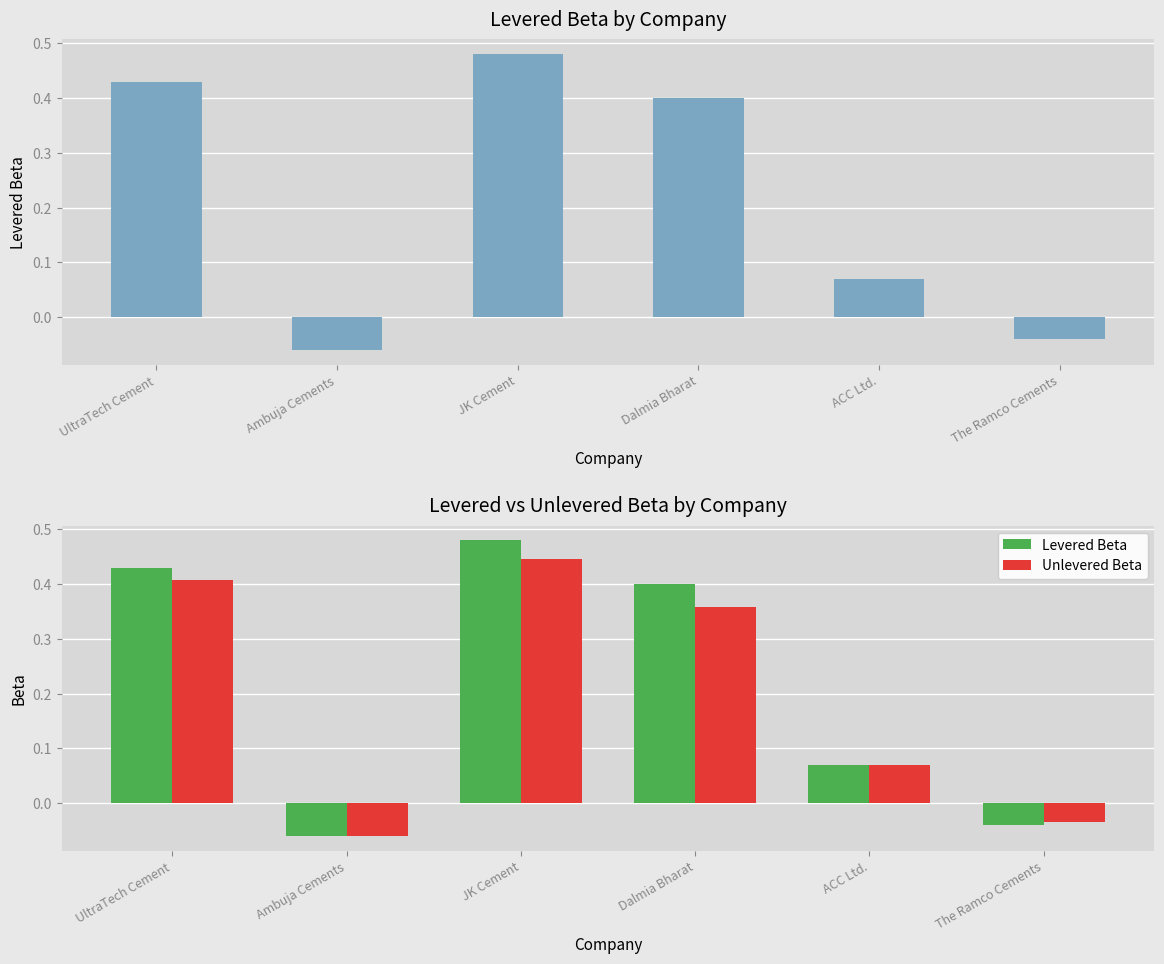

What is the highest value of the Unlevered Beta series?

0.4